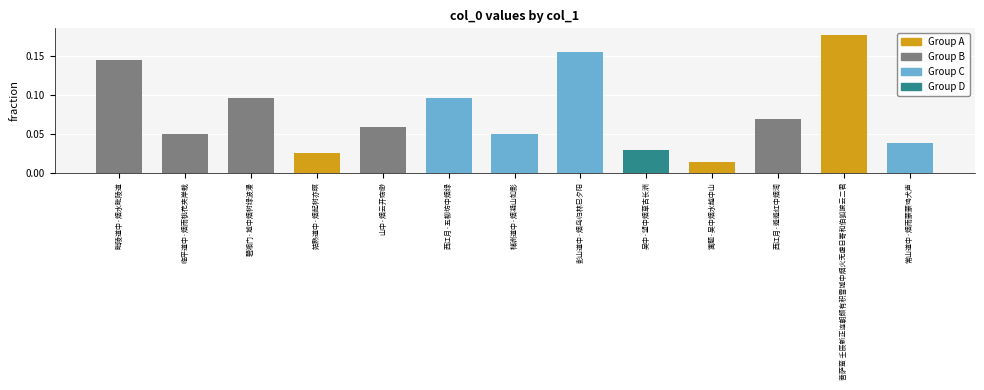

What is the sum of all values?

1.0